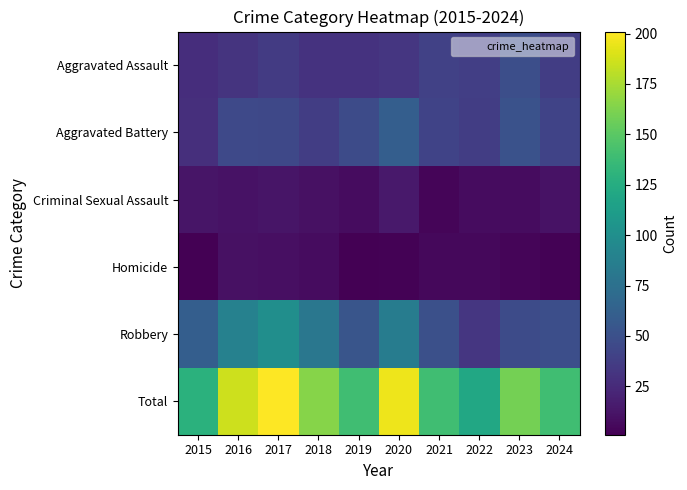

Which series has the widest spread of values?

Total